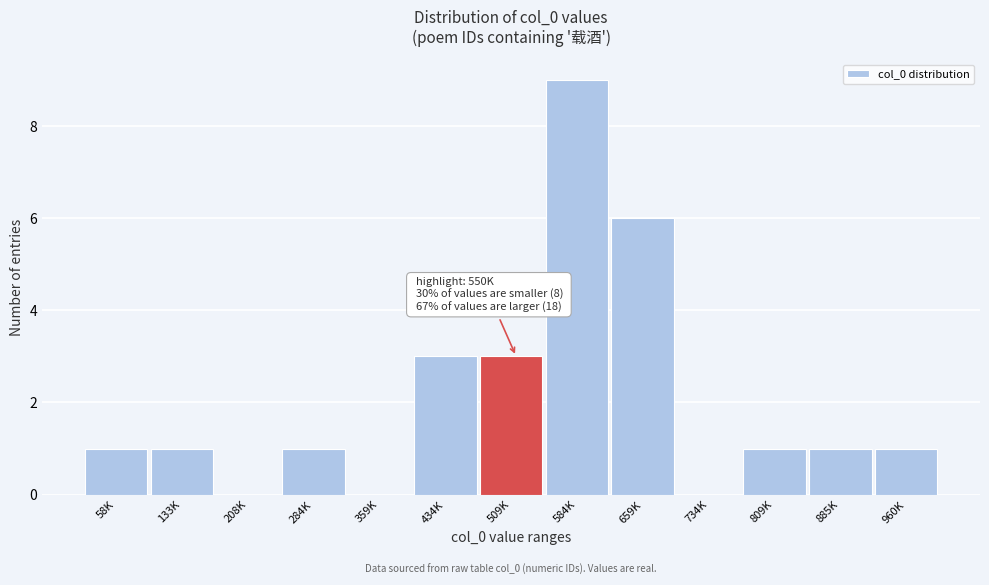

Reading right to left, what are all the values shown in this chart?

960K=1	885K=1	809K=1	734K=0	659K=6	584K=9	509K=3	434K=3	359K=0	284K=1	208K=0	133K=1	58K=1